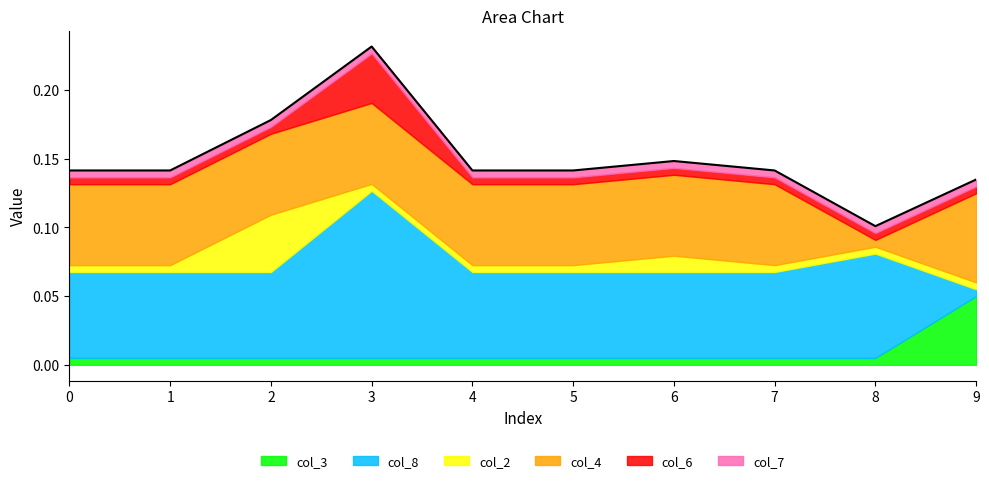

What is the difference between the maximum and minimum values in the col_4 series?

0.1